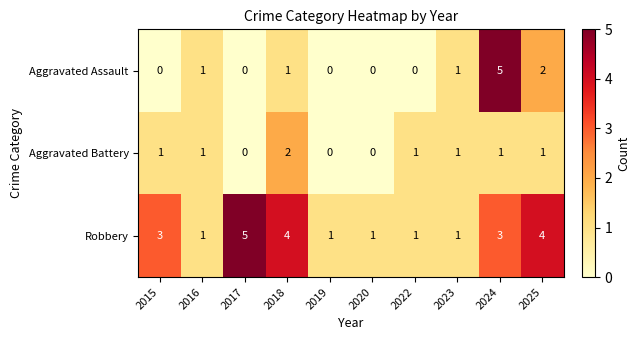

Read the Robbery value at 2015.

3